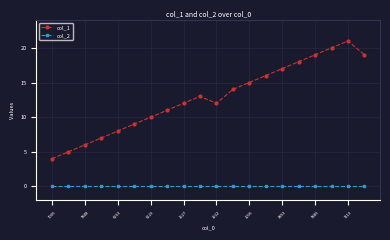

What is the sum of all col_1 values?

256